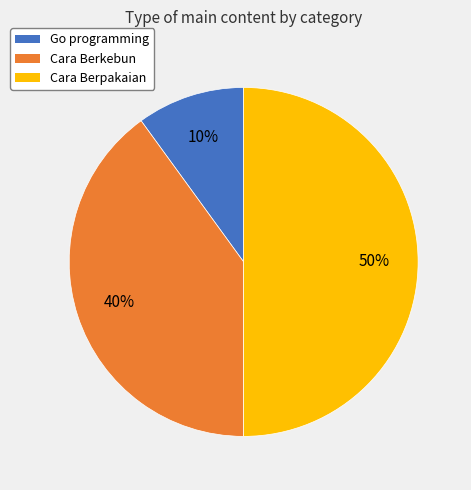

To the nearest percent, what portion does Cara Berpakaian represent?

50%